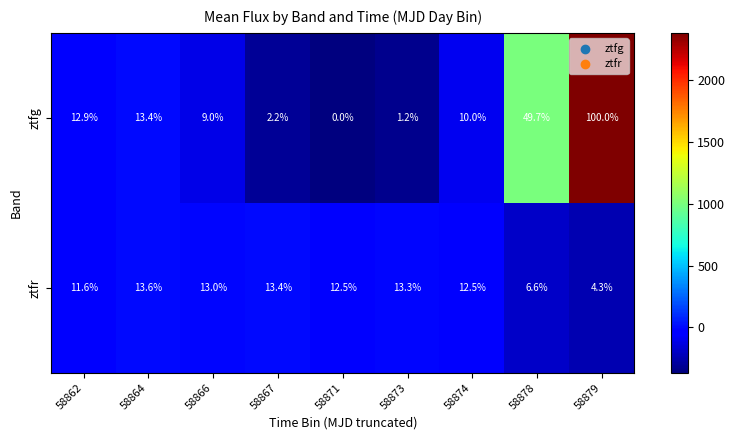

Rank the series by their maximum value, from highest to lowest.

ztfg, ztfr